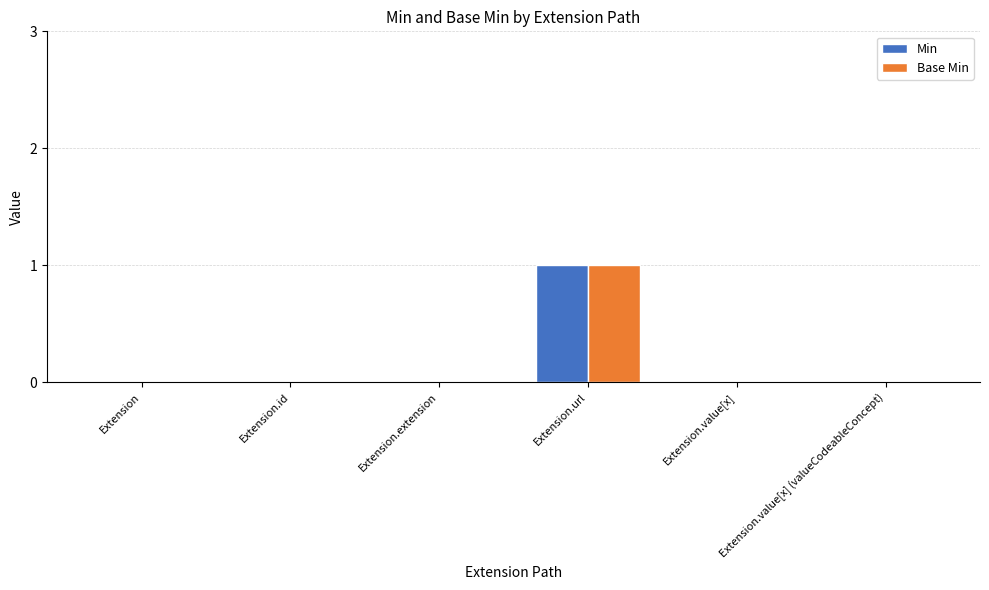

What is the sum of the Base Min values at Extension.url and Extension.value[x]?

1